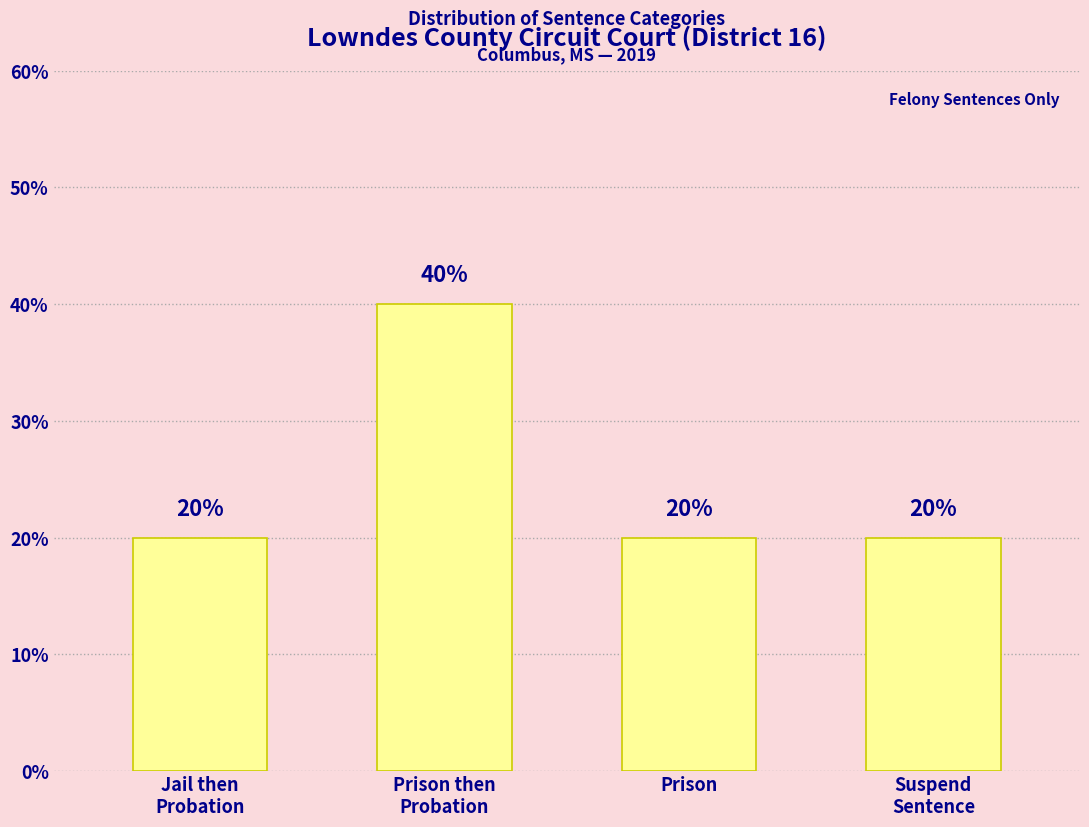

What is the label of the 2nd bar from the right?

Prison